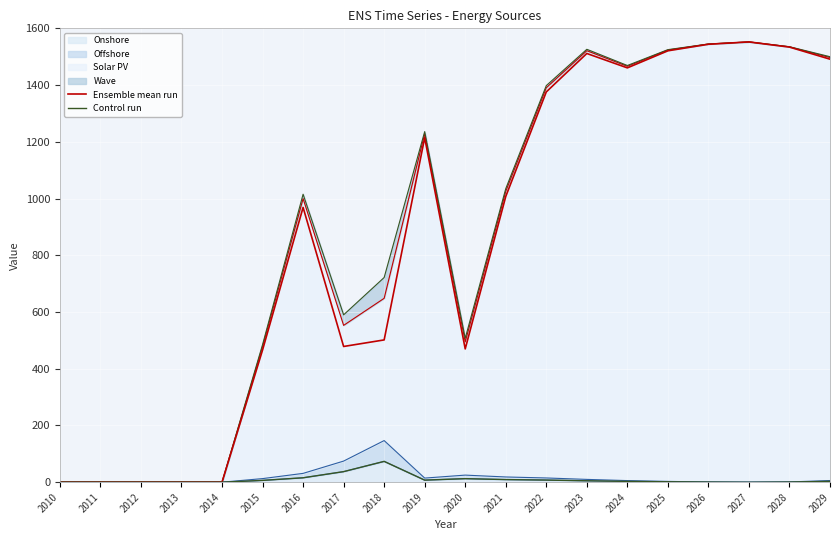

True or false: Control run and Ensemble mean run intersect in this chart.

False